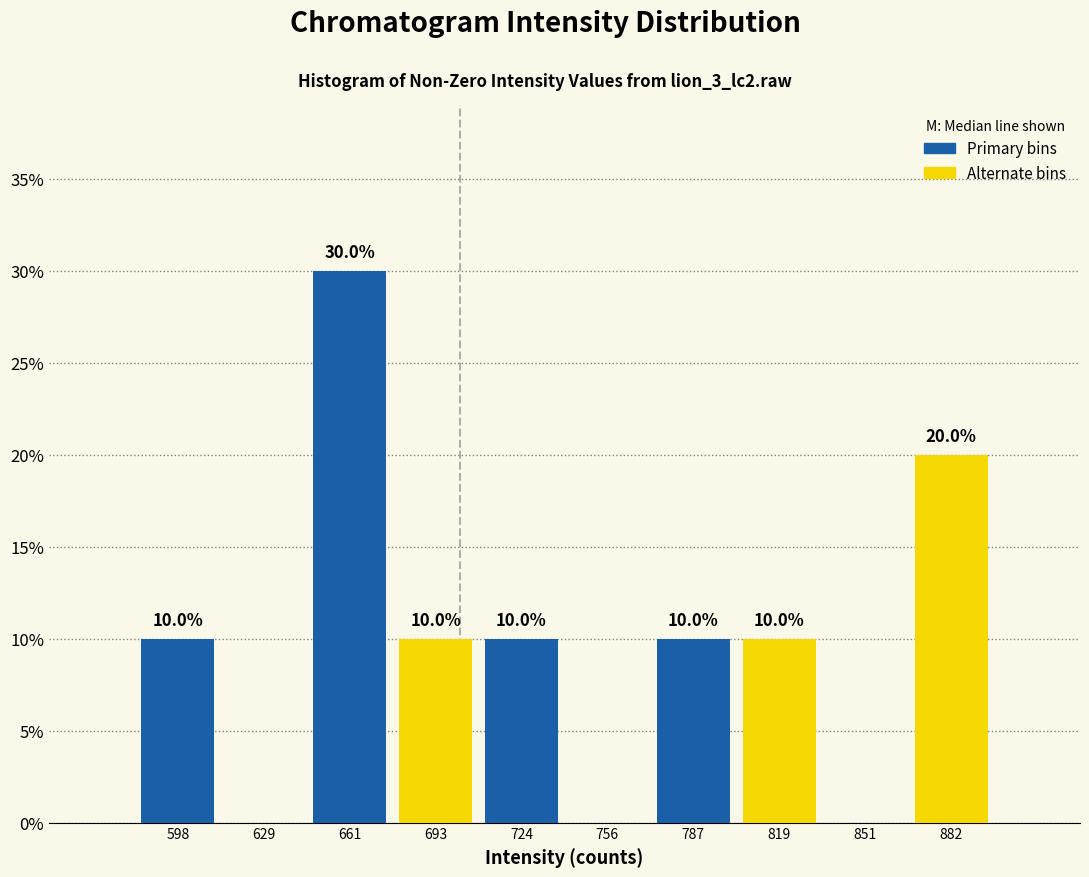

Which category has the highest value across all series?

661